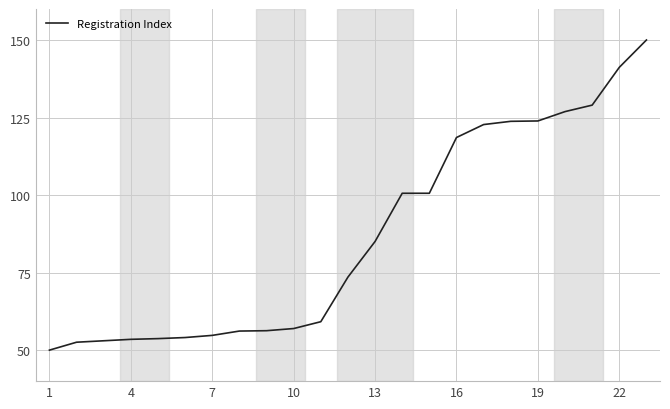

What is the smallest value displayed?

50.0